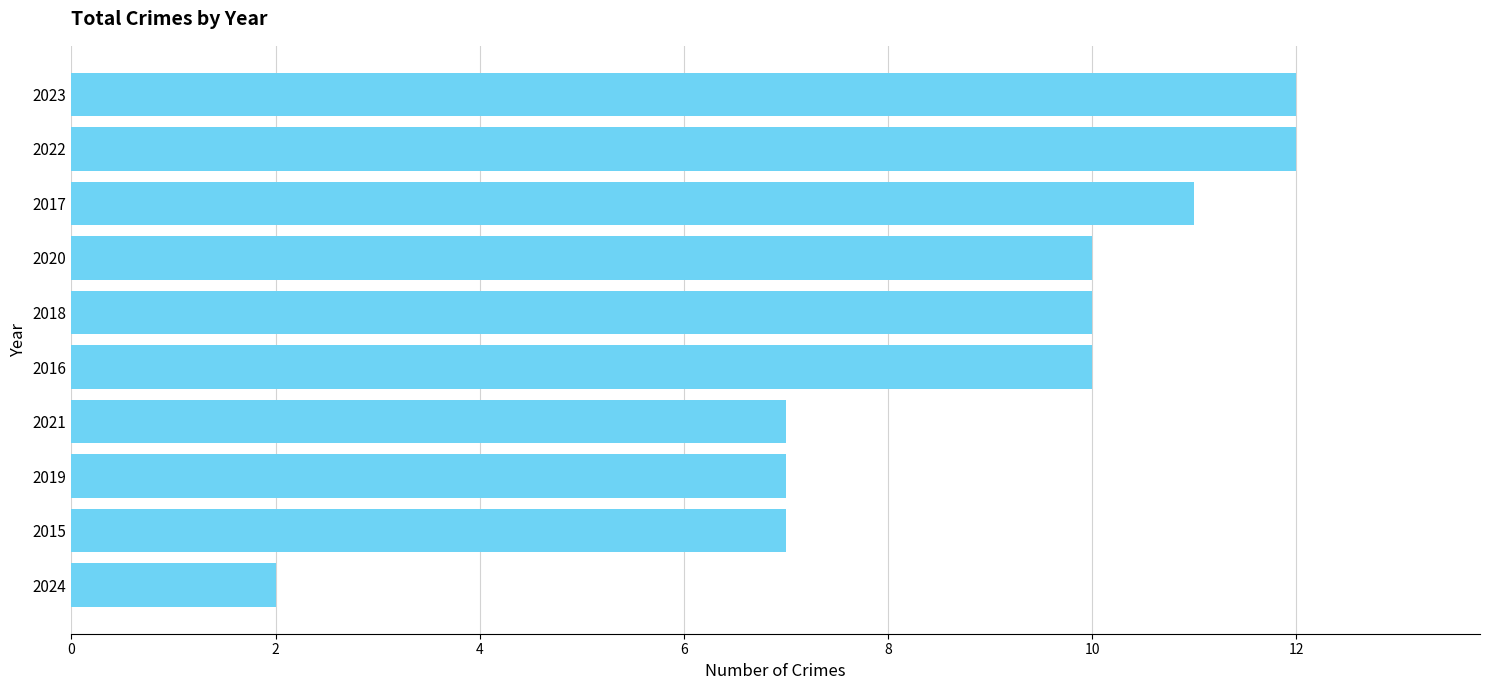

Reading bottom to top, list all the values displayed in this chart.

2024=2	2015=7	2019=7	2021=7	2016=10	2018=10	2020=10	2017=11	2022=12	2023=12